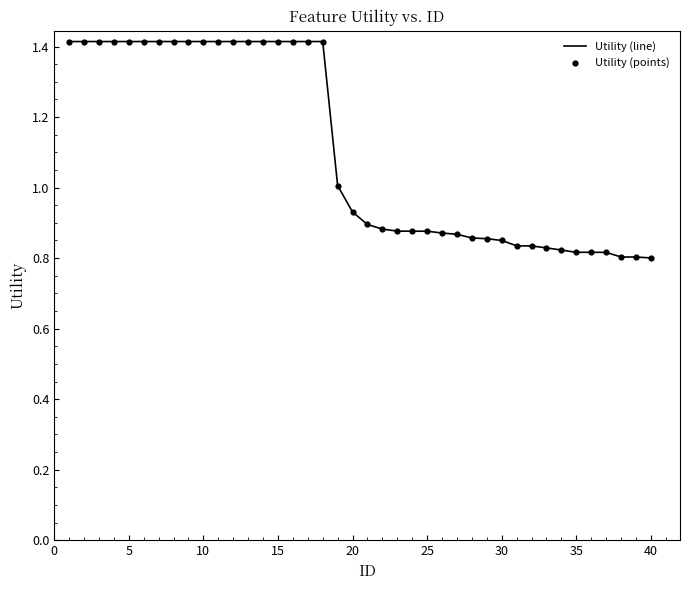

What is the maximum value shown in the chart?

1.4